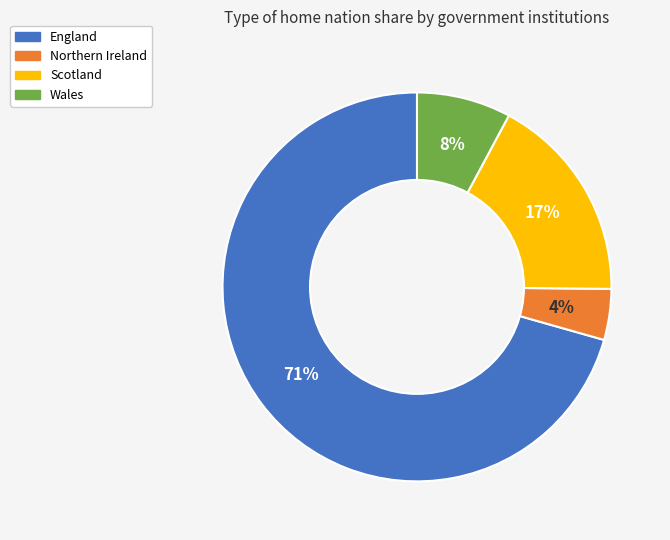

What percentage is the Wales slice, to the nearest percent?

8%